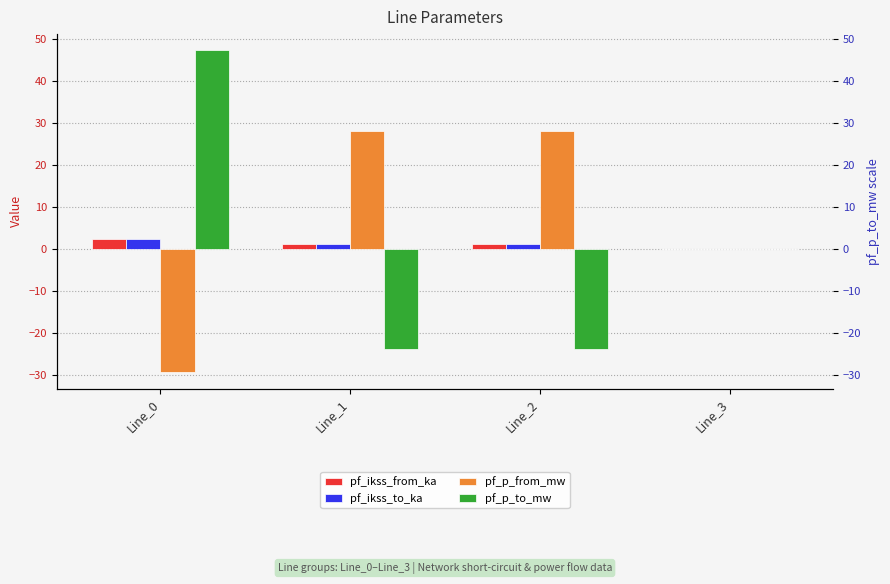

Reading left to right, what are all the values shown in this chart?

pf_ikss_from_ka: Line_0=2.5	Line_1=1.2	Line_2=1.2	Line_3=0.0
pf_ikss_to_ka: Line_0=2.5	Line_1=1.2	Line_2=1.2	Line_3=0.0
pf_p_from_mw: Line_0=-29.4	Line_1=28.2	Line_2=28.2	Line_3=0.0
pf_p_to_mw: Line_0=47.4	Line_1=-23.7	Line_2=-23.7	Line_3=0.0